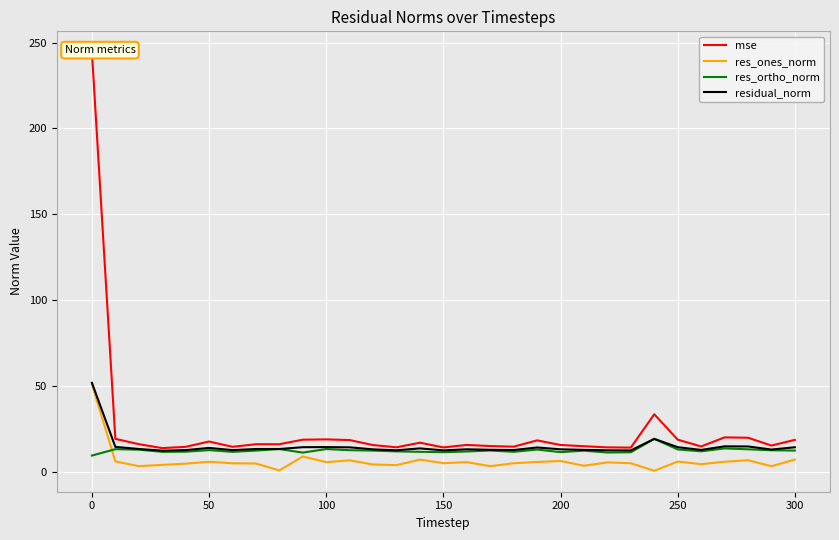

What is the highest value of the res_ortho_norm series?

19.2